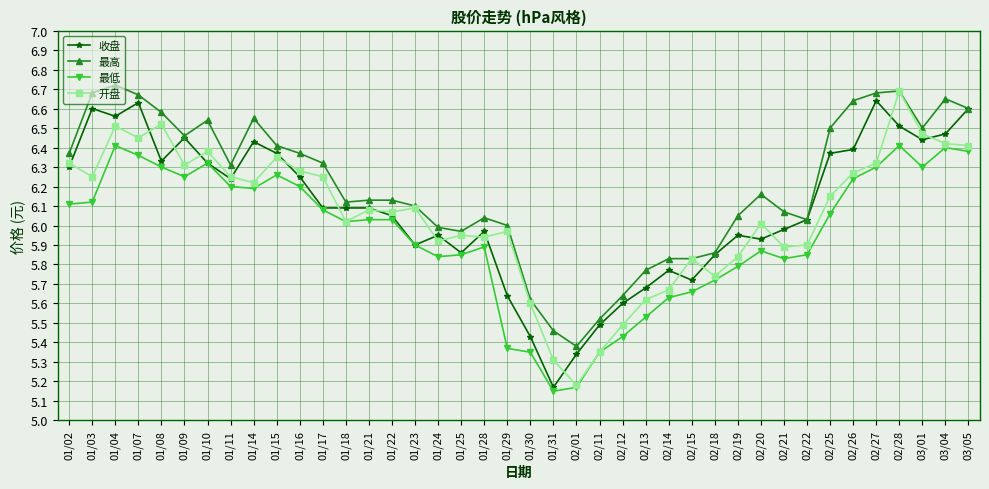

The value of 最高 at 02/22 is 6.0. True or false?

True